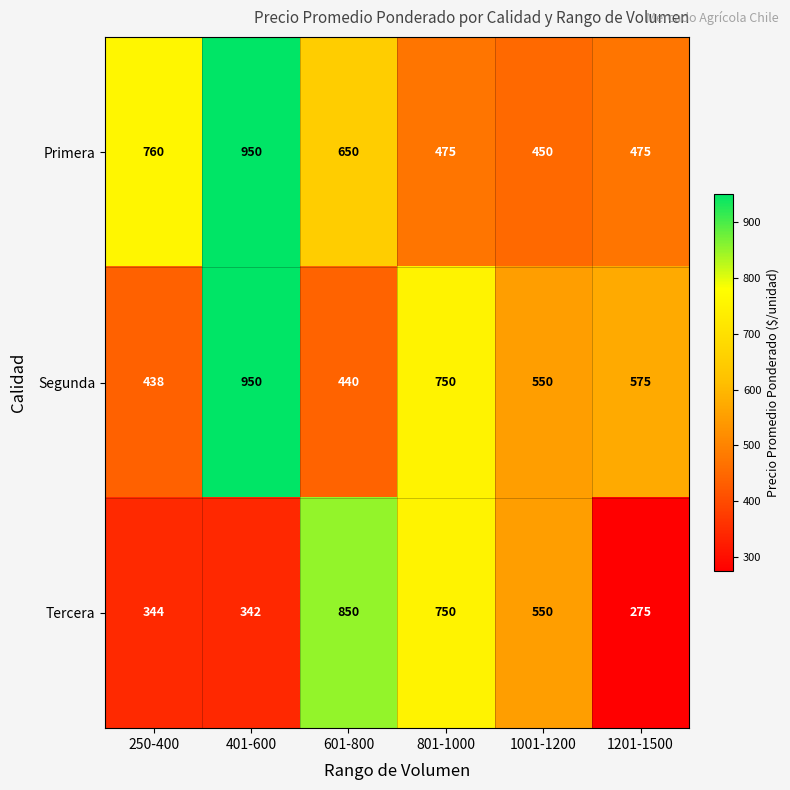

List the labels in order of Segunda value, smallest first.

250-400, 601-800, 1001-1200, 1201-1500, 801-1000, 401-600